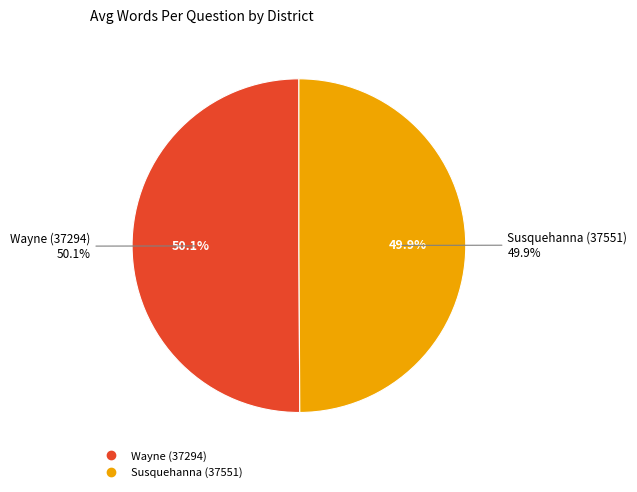

Is there any slice that represents more than half of the pie?

Yes